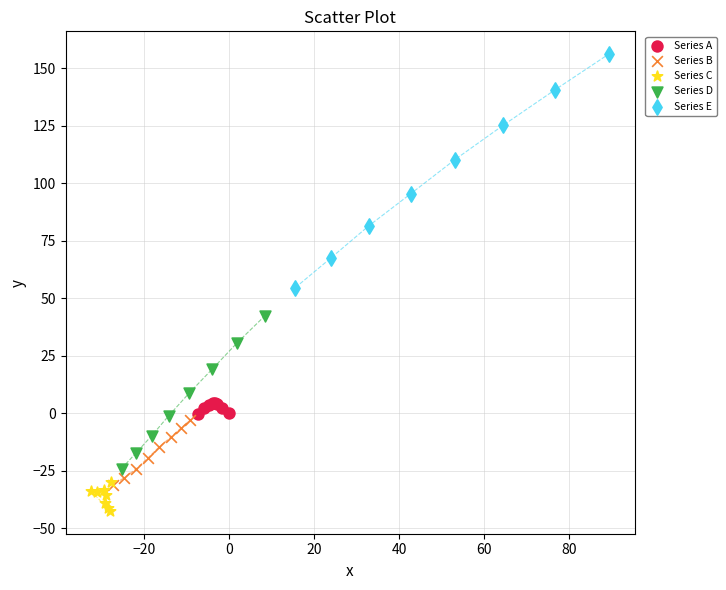

Which series has the widest spread of Y values?

Series E